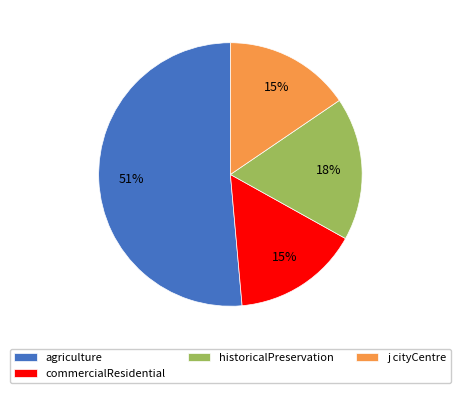

Is the sum of historicalPreservation and agriculture greater than half?

Yes